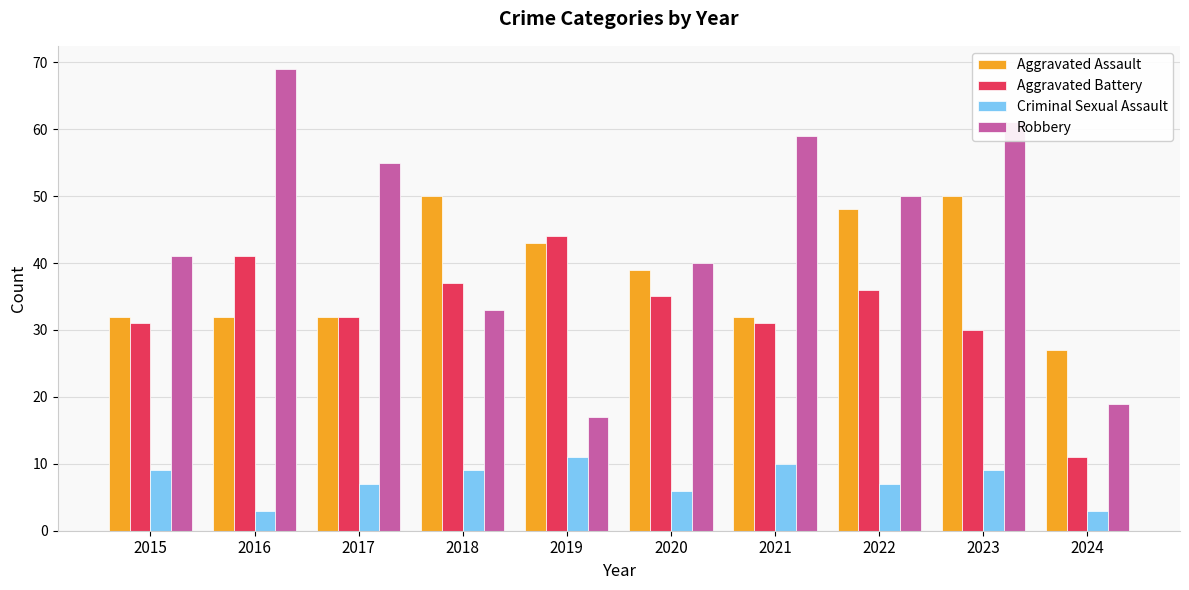

List the series in order of their overall mean, highest first.

Robbery, Aggravated Assault, Aggravated Battery, Criminal Sexual Assault